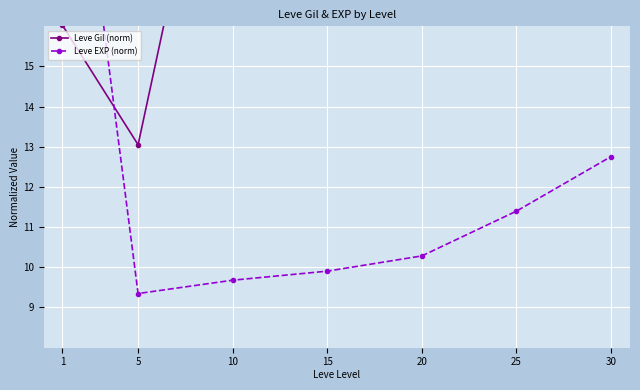

At how many categories does at least one series exceed 11?

7